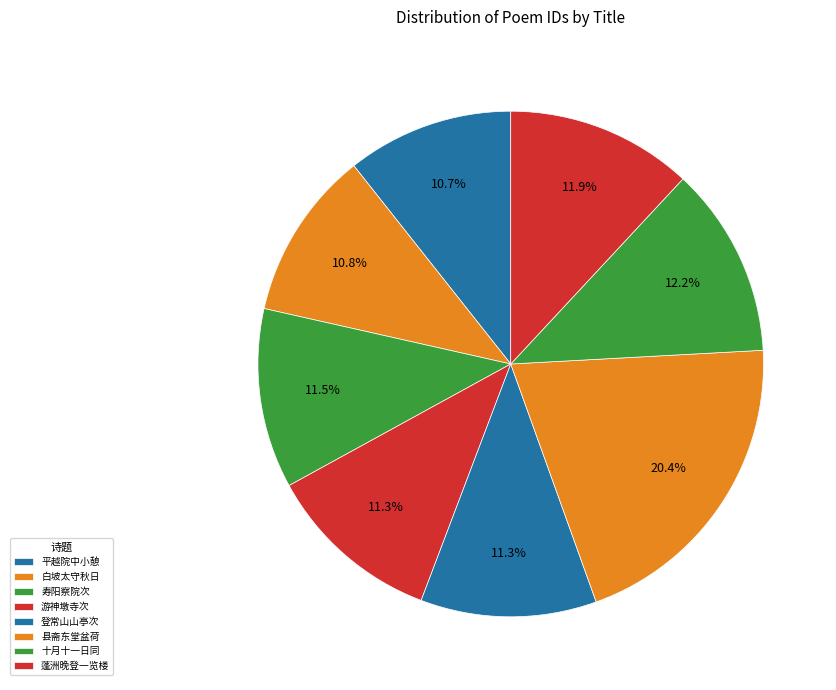

How many slices are in this pie chart?

8